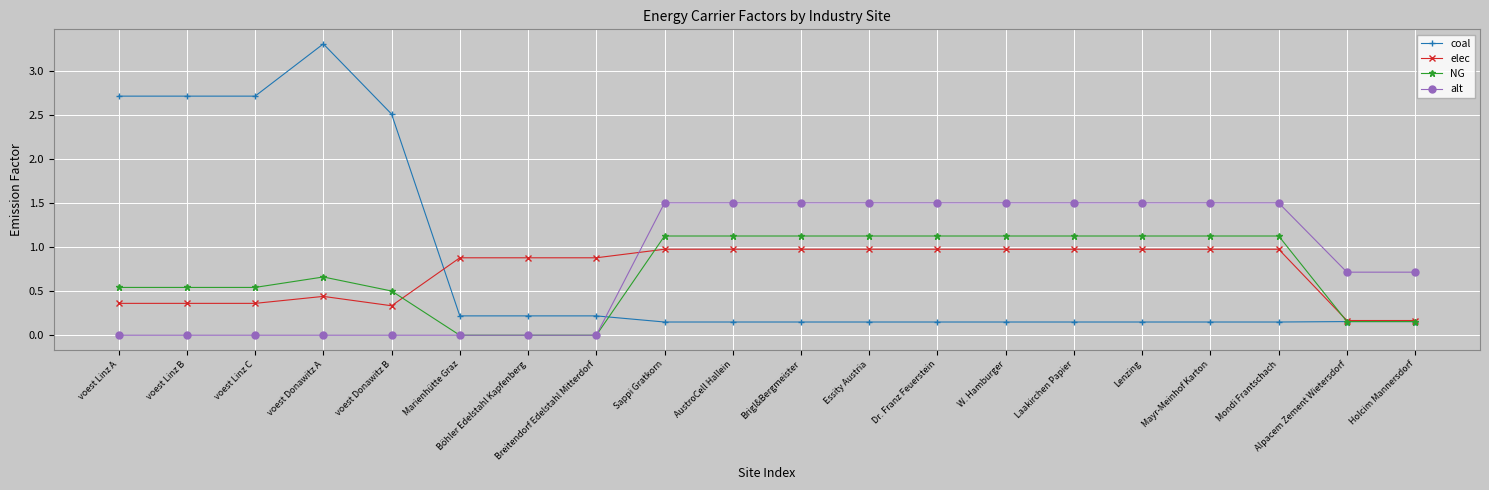

What is the label of the 9th point from the right?

Essity Austria